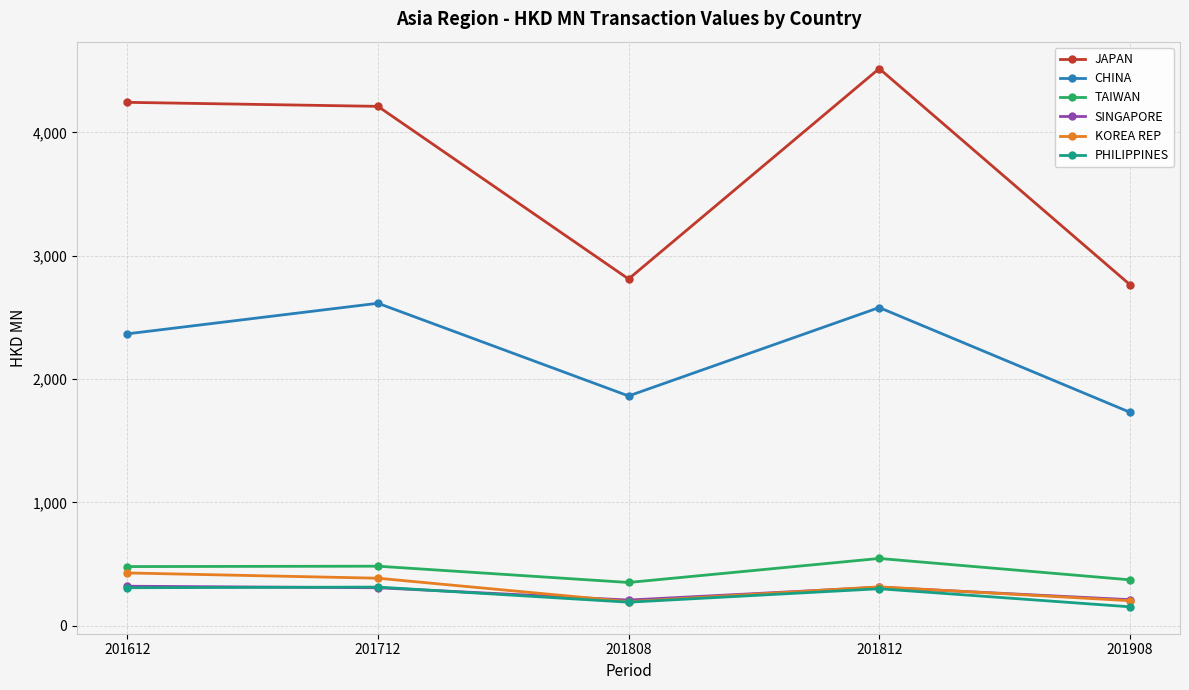

At how many categories does at least one series exceed 4033?

3